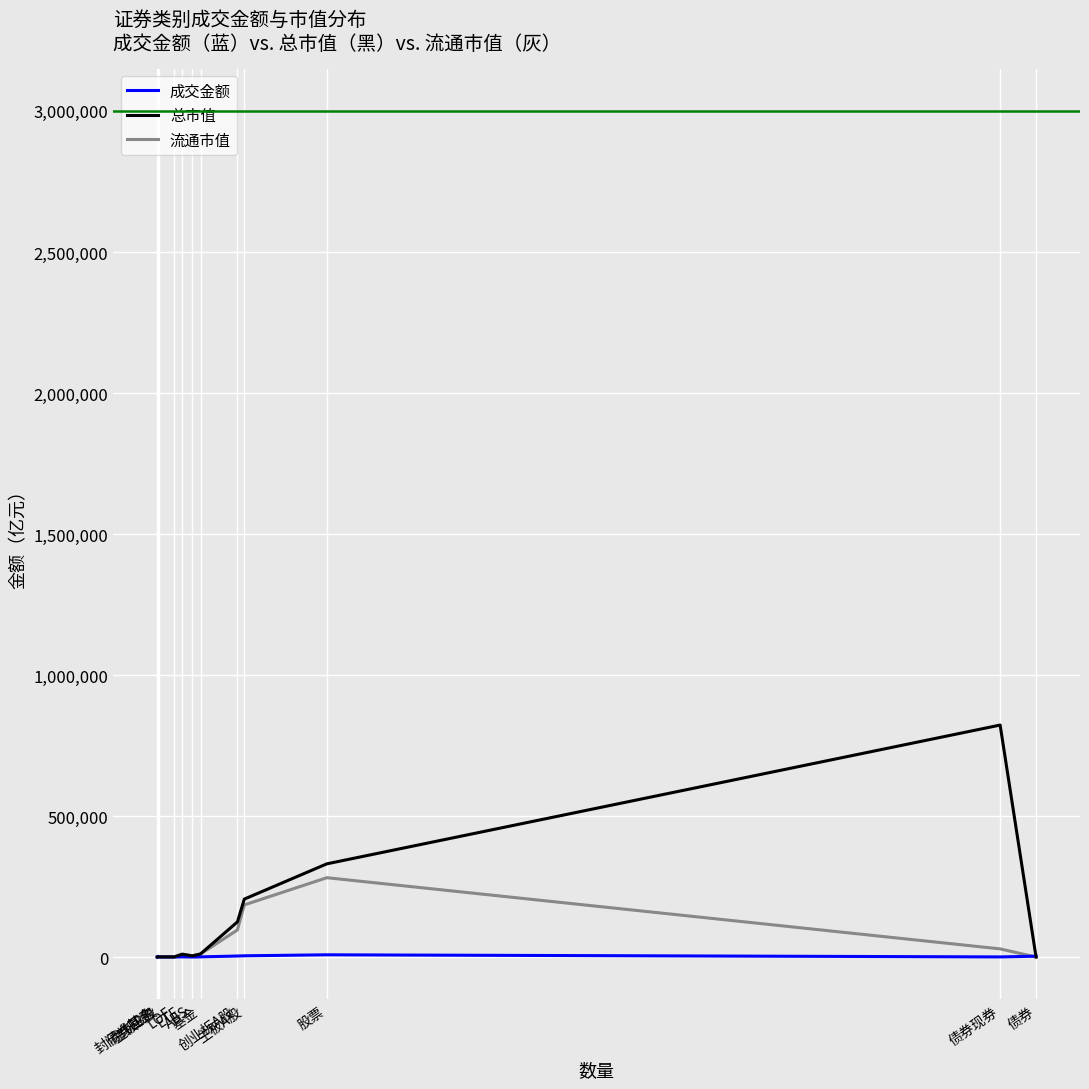

At which label does 流通市值 first exceed 10024?

ETF